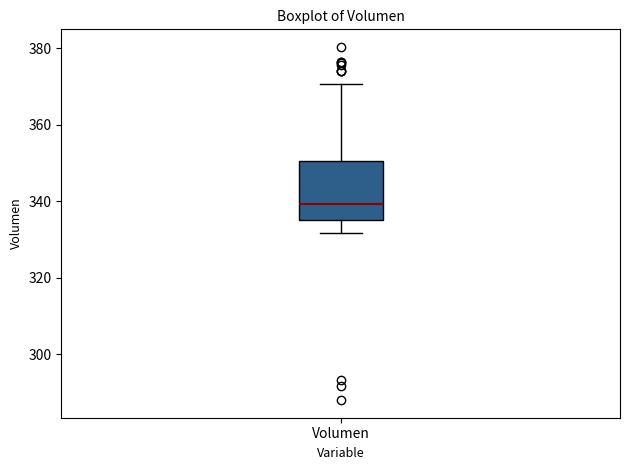

Read this box plot against the y-axis: the position of the median line, the range covered by the box, and the ends of both whiskers. The values are not printed on the chart, so give them approximately, as read against the axis.

median 340, box 336 to 350, whiskers 332 to 370